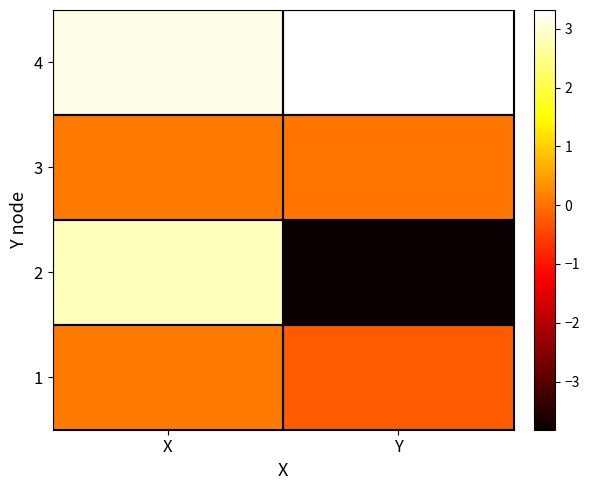

Reading right to left, list all the values displayed in this chart.

1: Y=-0.2	X=0.1
2: Y=-3.8	X=2.8
3: Y=0.1	X=0.1
4: Y=3.3	X=3.1